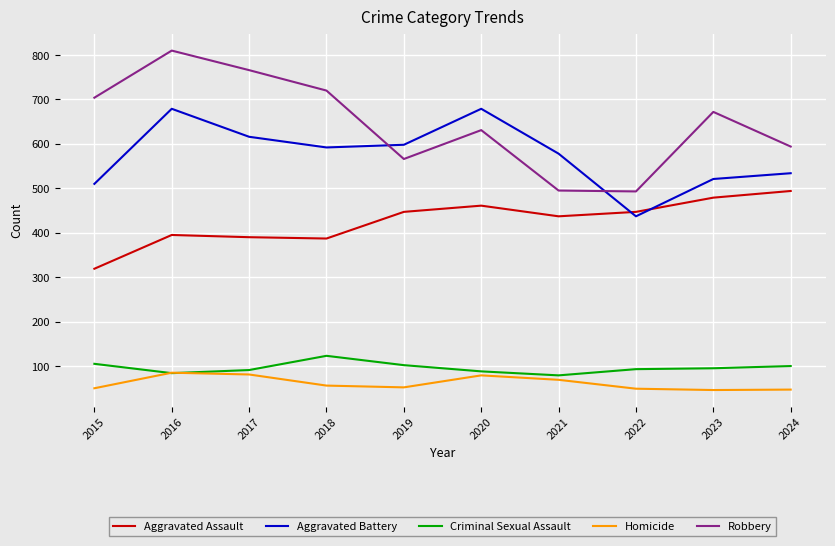

What is the sum of all Homicide values?

614